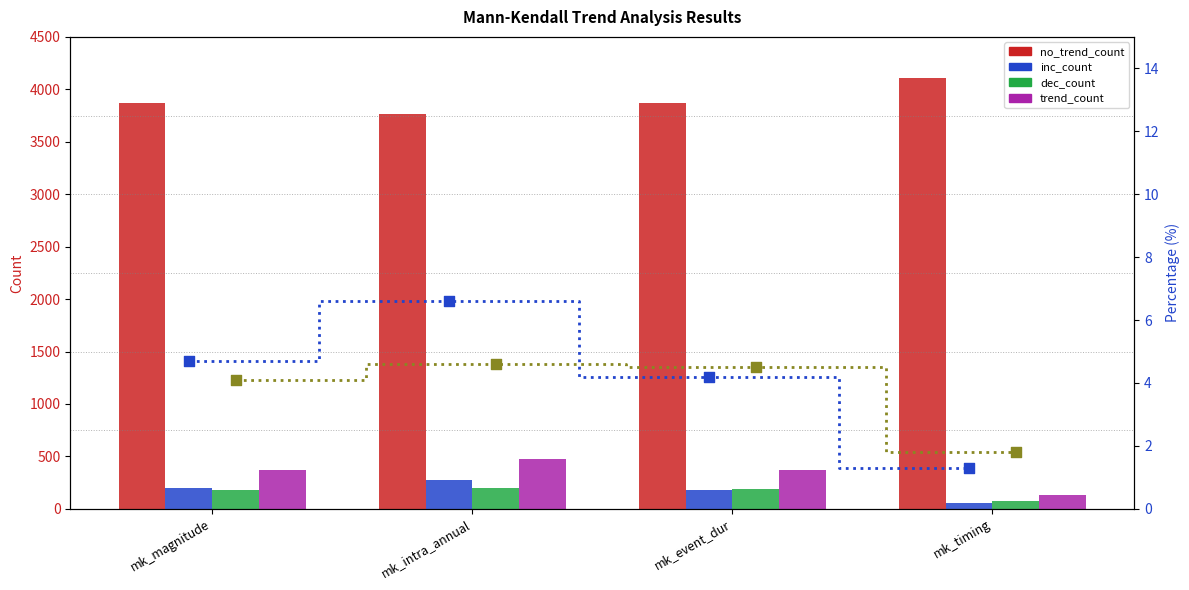

Which series has the largest total across all categories?

no_trend_count